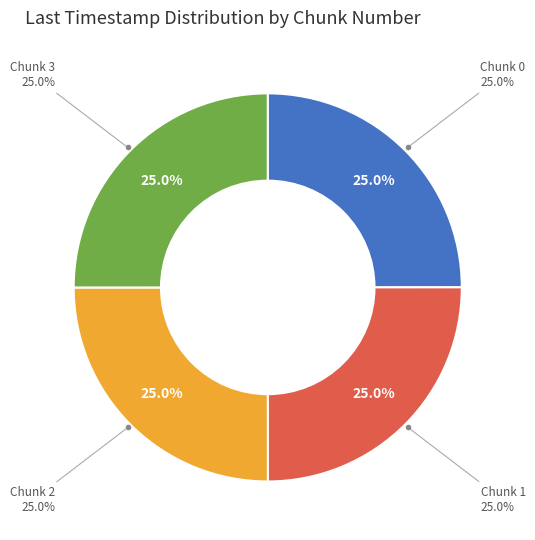

Does 3 account for over 50% of the chart?

No